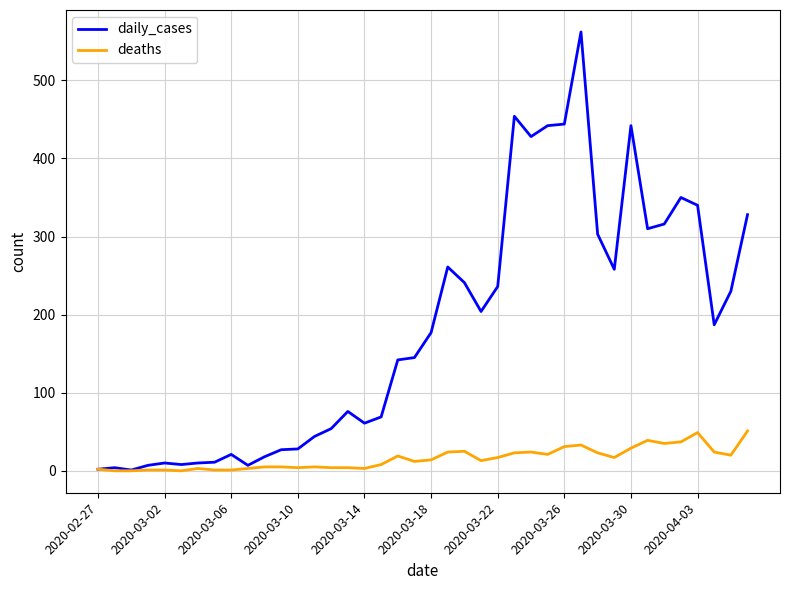

What is the maximum value for deaths?

51